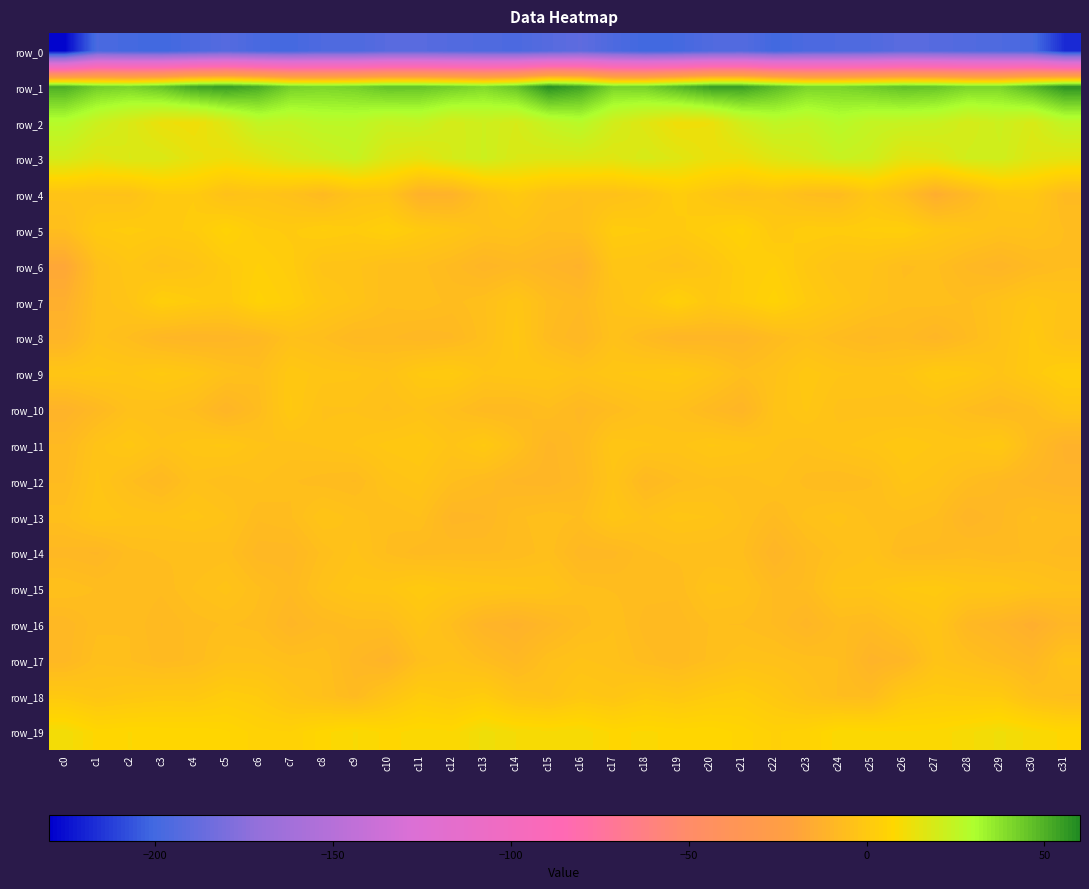

List the series in order of their peak value, lowest first.

row_0, row_14, row_17, row_16, row_12, row_13, row_10, row_11, row_8, row_15, row_4, row_18, row_9, row_6, row_7, row_5, row_19, row_3, row_2, row_1